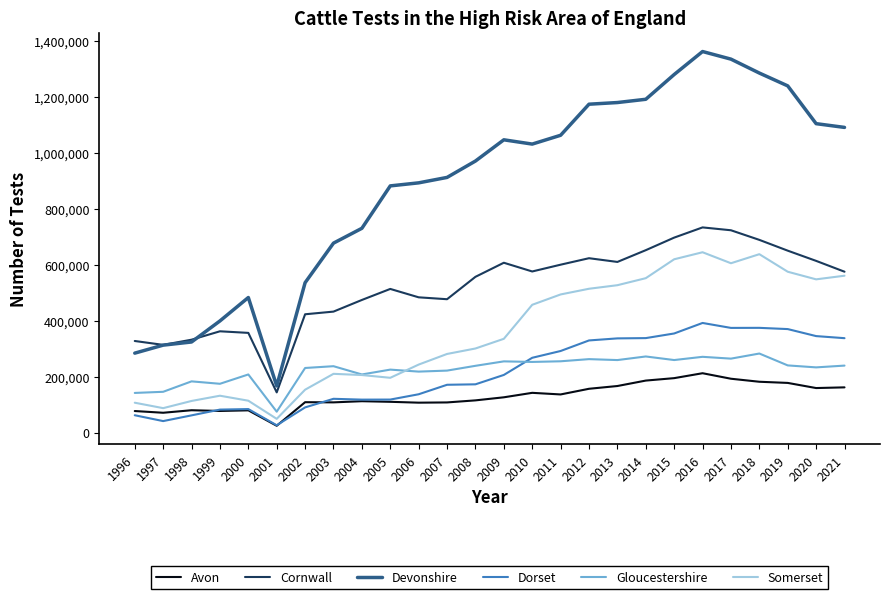

List the series in order of their peak value, highest first.

Devonshire, Cornwall, Somerset, Dorset, Gloucestershire, Avon